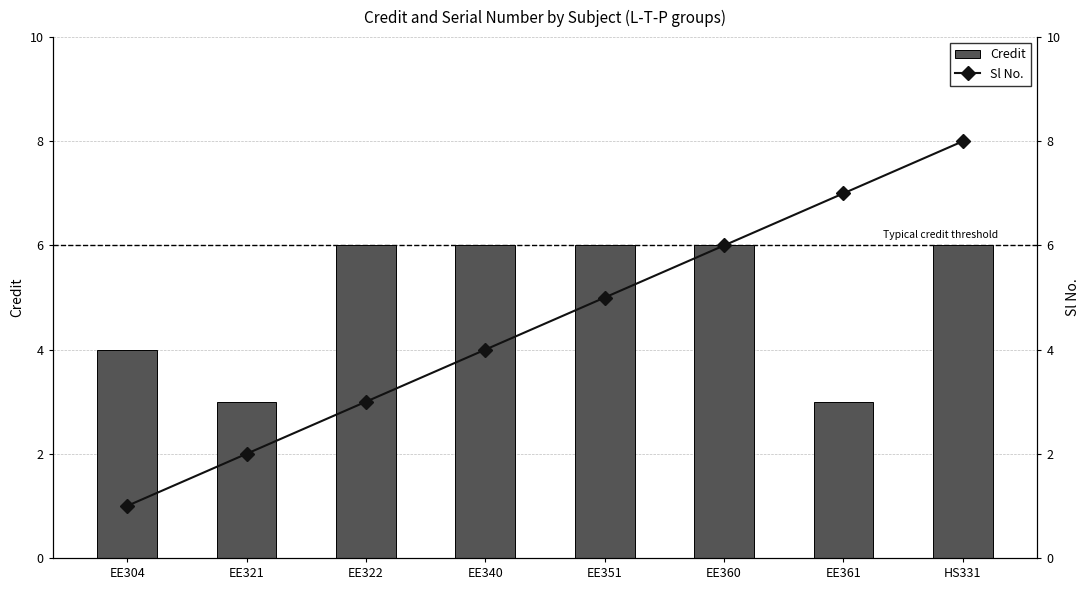

At which category is the sum across all series the highest?

HS331